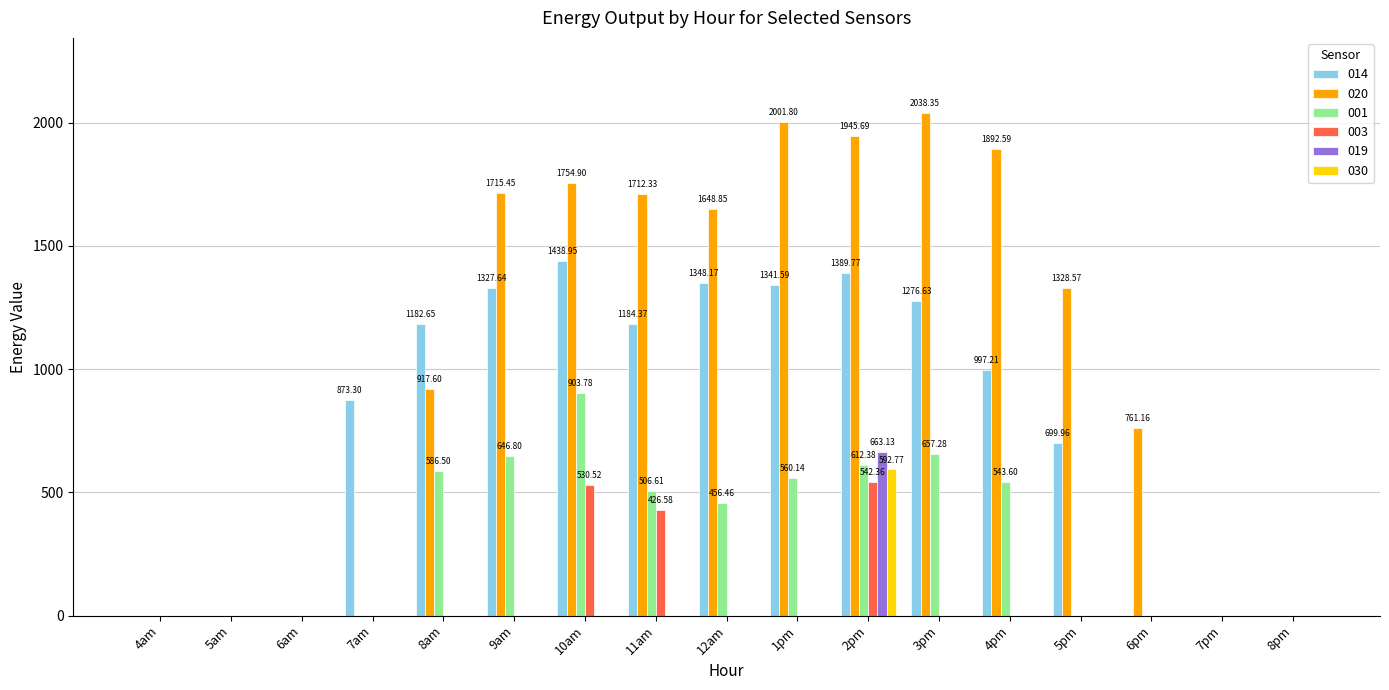

What is the sum of the 001 values at 7pm and 8am?

586.5